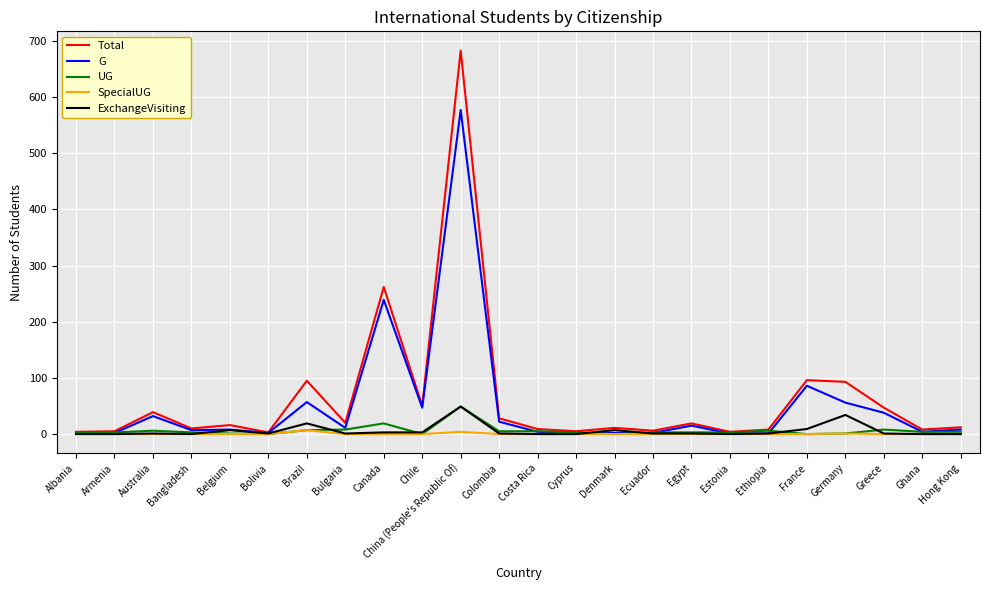

Is it true that Total equals 128 at France?

False